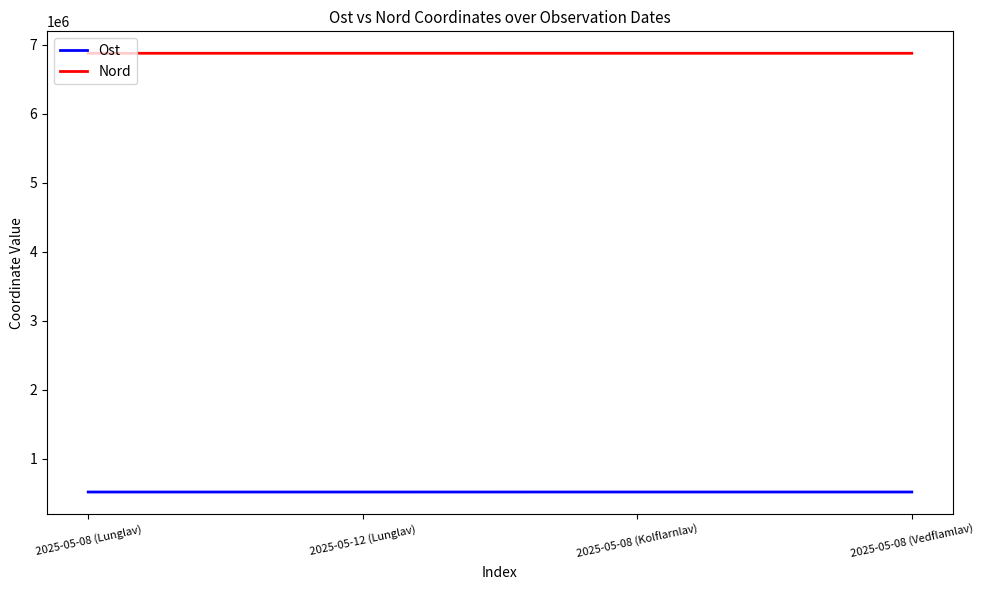

What is the sum of all Ost values?

2066714